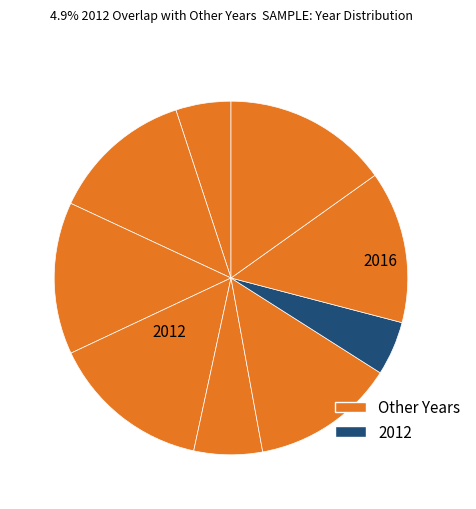

To the nearest percent, what is the average slice percentage?

11%